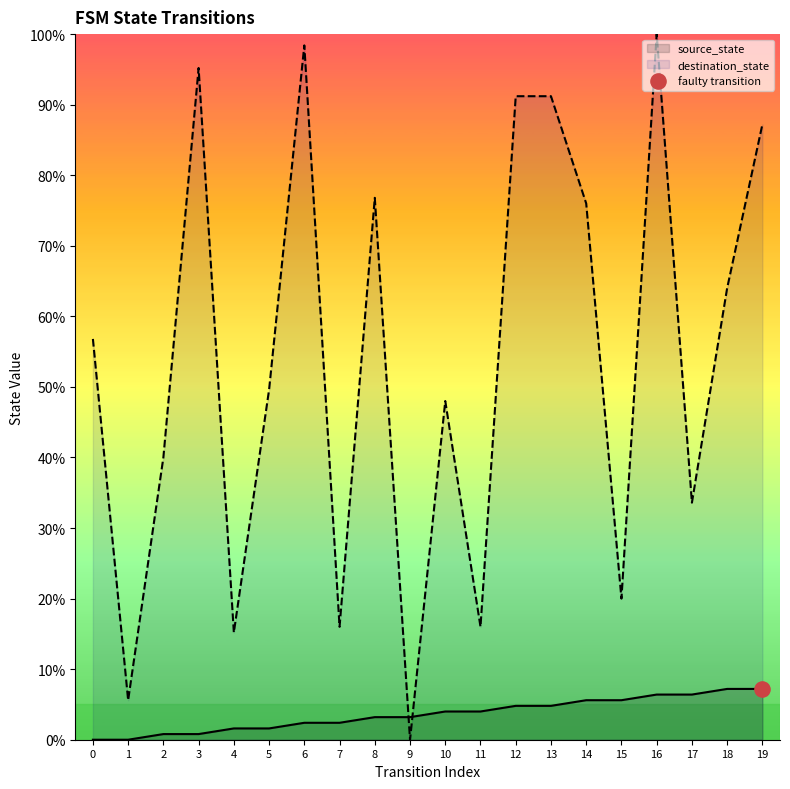

What is the total value across all series at 14?

81.6